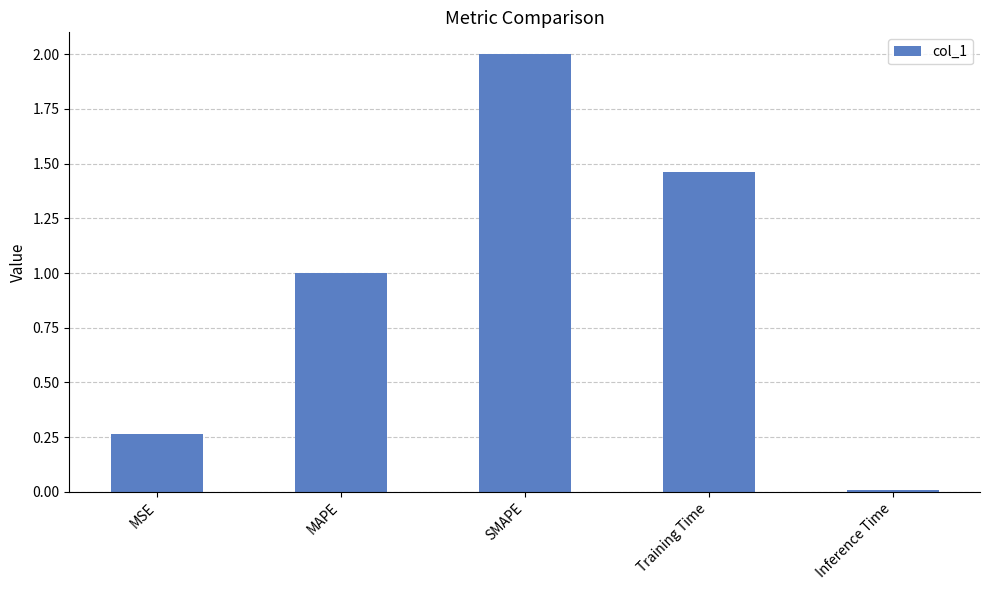

What is the change in value from MSE to SMAPE?

+1.7